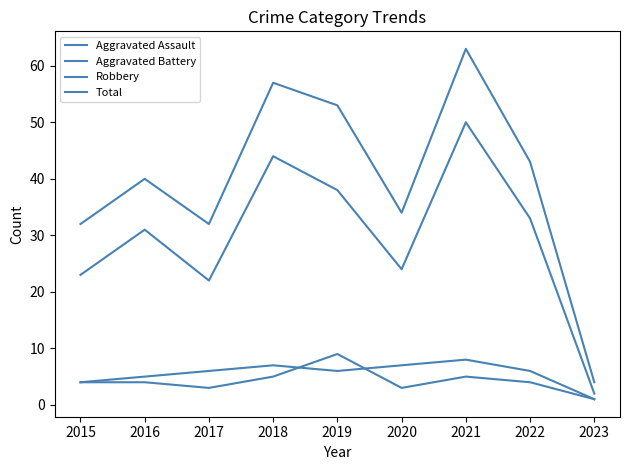

How many lines are shown in the chart?

4